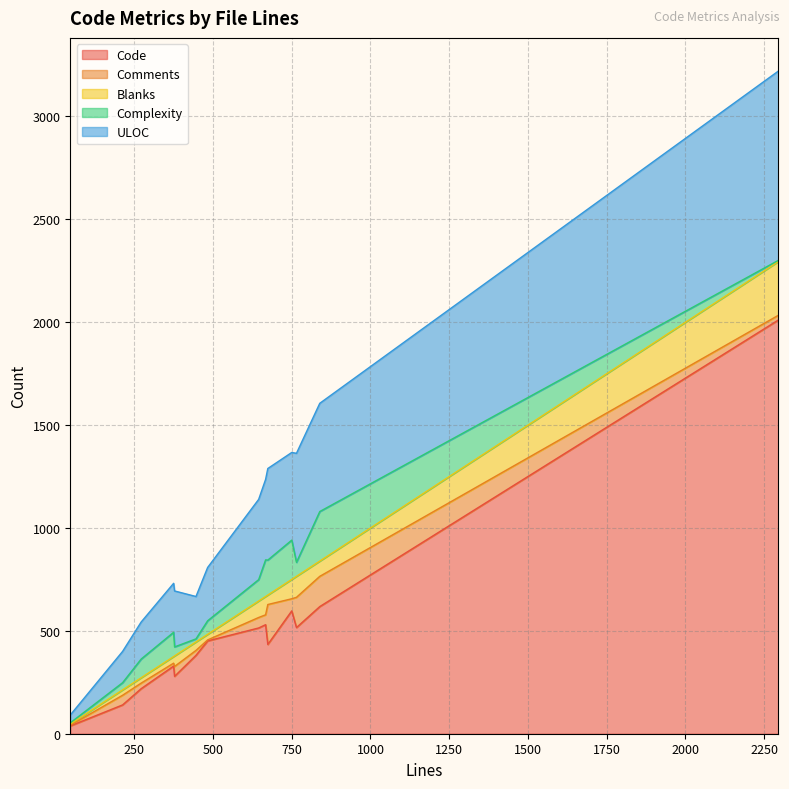

True or false: Comments and Code intersect in this chart.

False